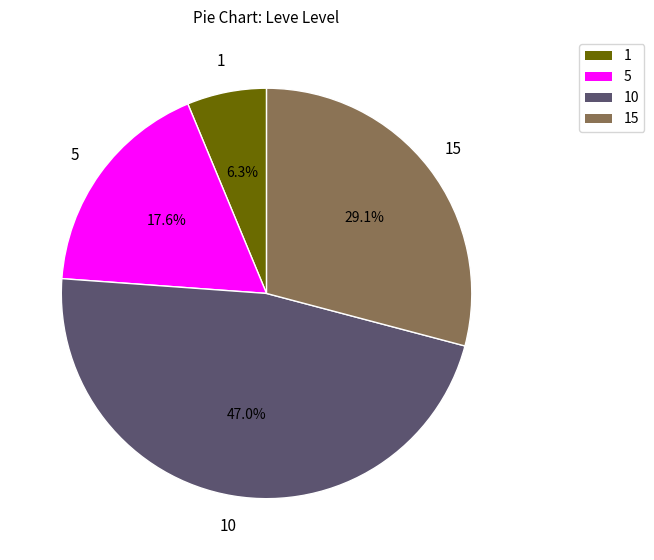

Is there any slice that represents more than half of the pie?

No